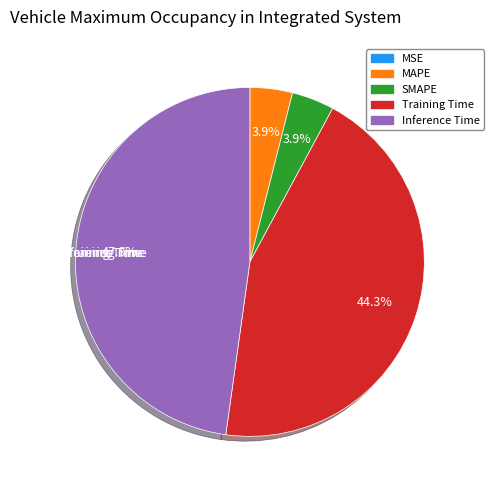

How much of the chart is everything except MAPE?

96.1%